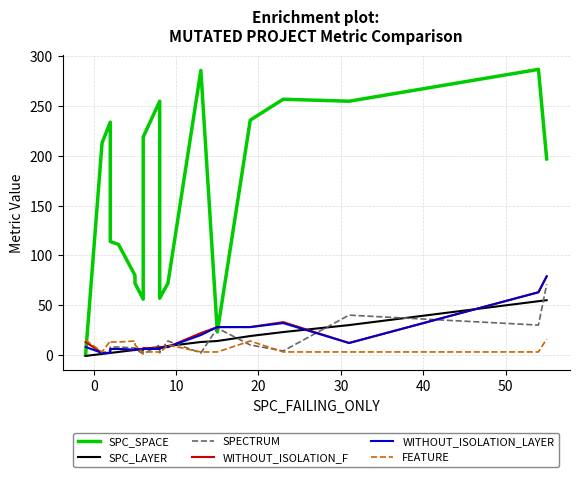

What is the total value across all series at 13?

346